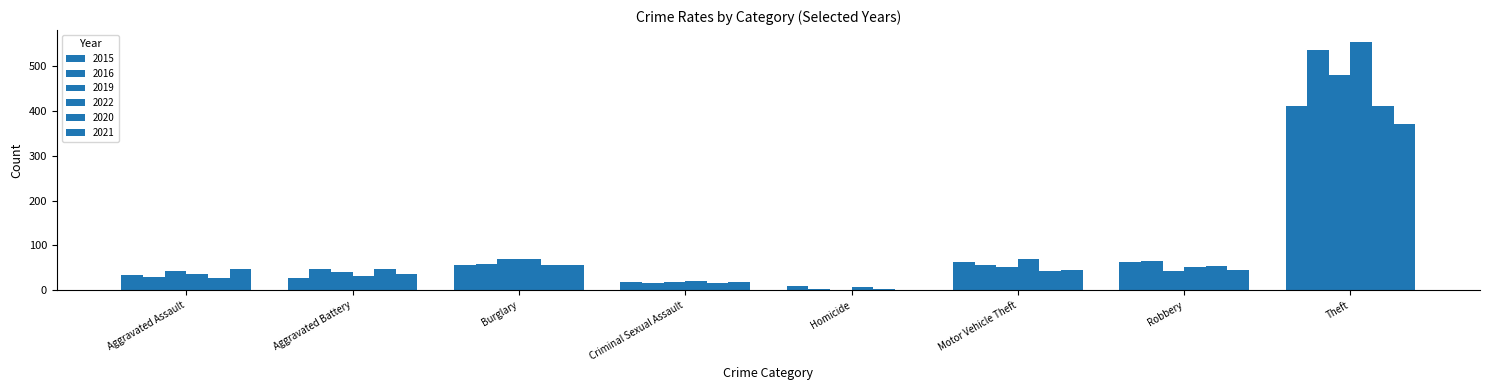

List the labels in order of 2022 value, smallest first.

Homicide, Criminal Sexual Assault, Aggravated Battery, Aggravated Assault, Robbery, Burglary, Motor Vehicle Theft, Theft